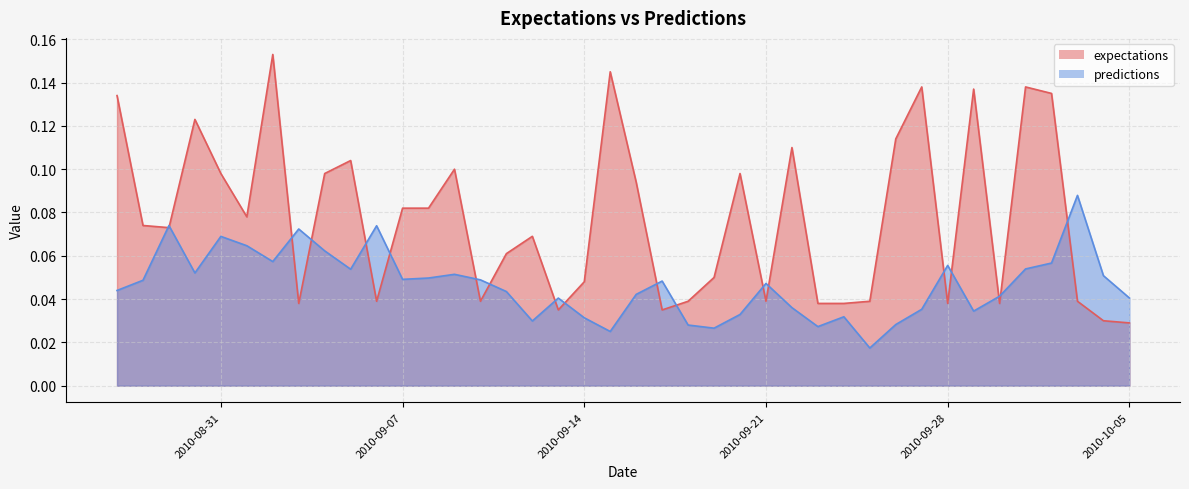

What is the difference between the maximum and minimum values in the predictions series?

0.1